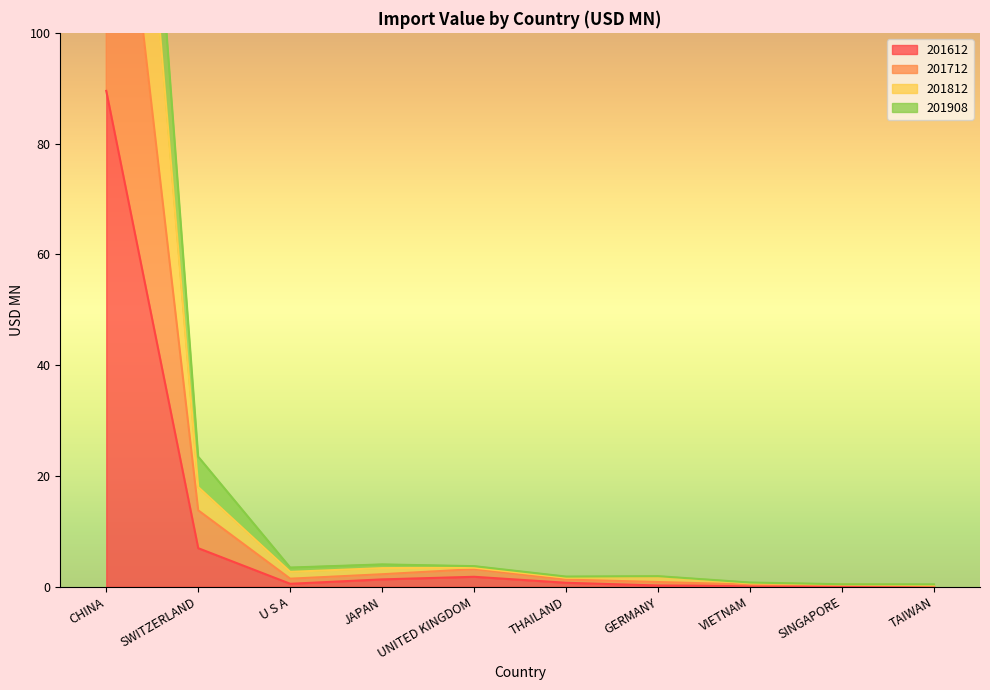

What is the smallest value displayed?

0.1